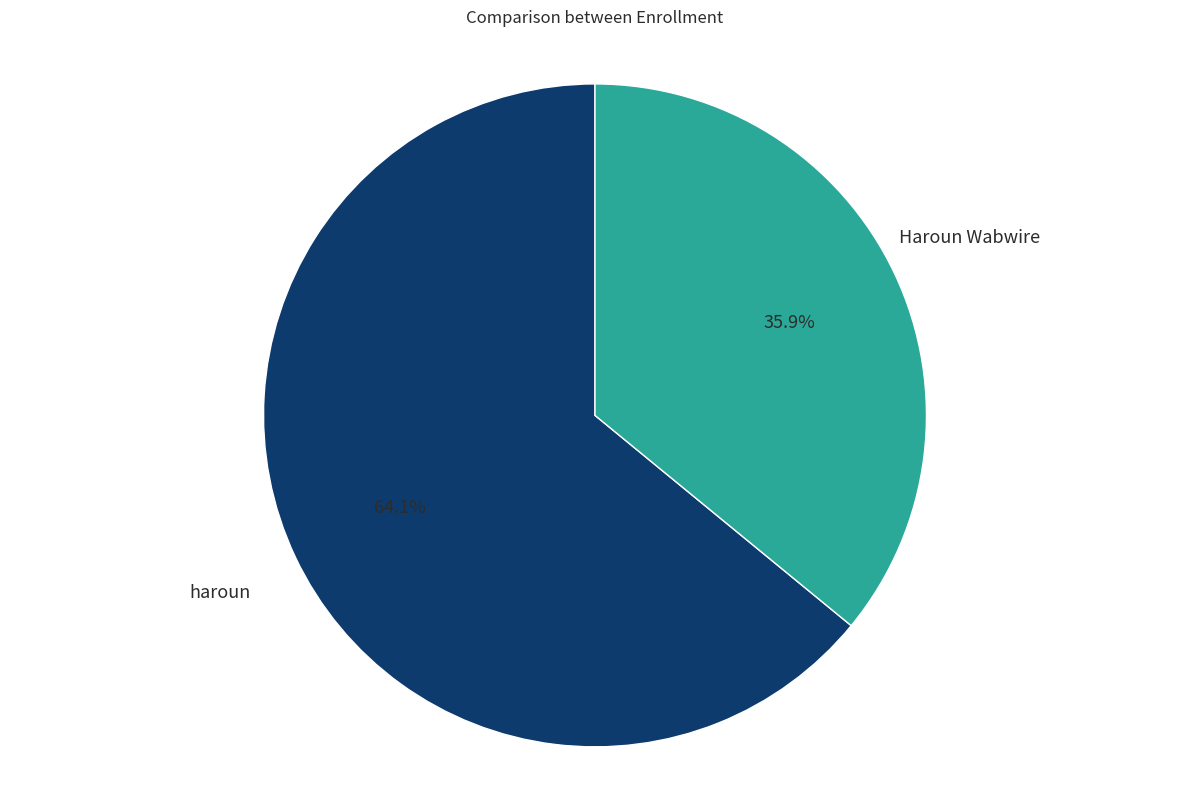

Does any single category account for the majority?

Yes